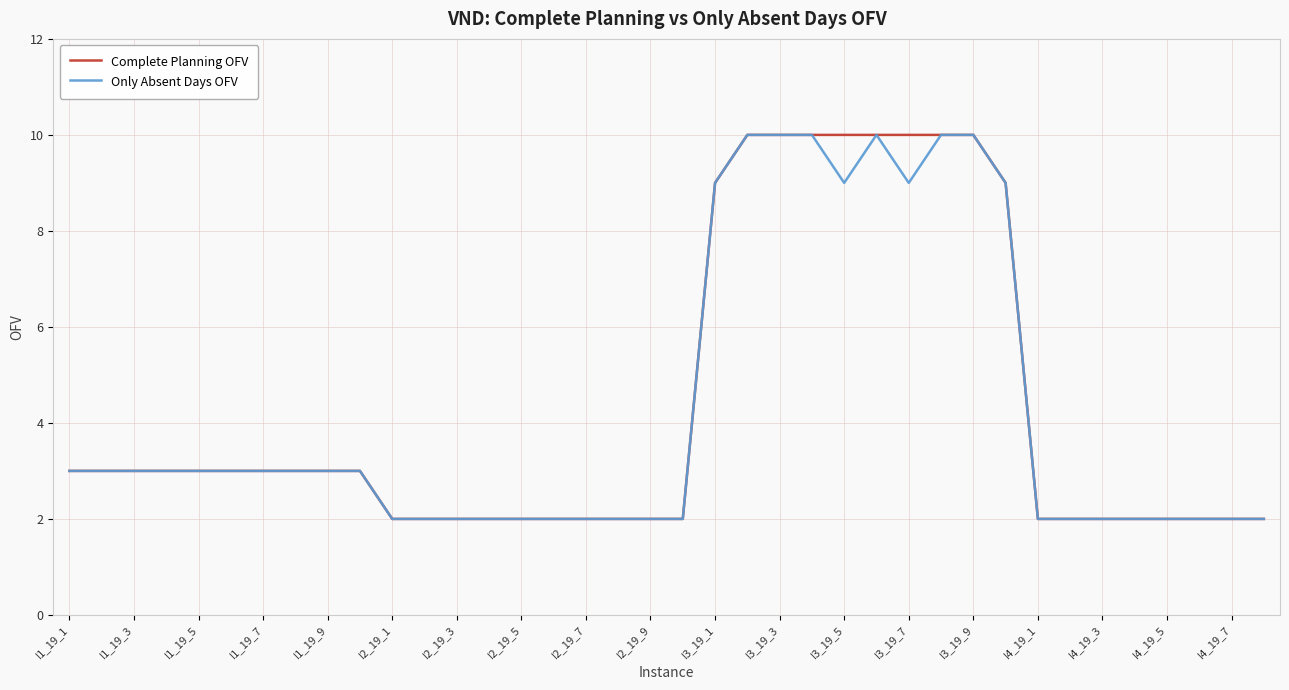

What is the greatest value displayed?

10